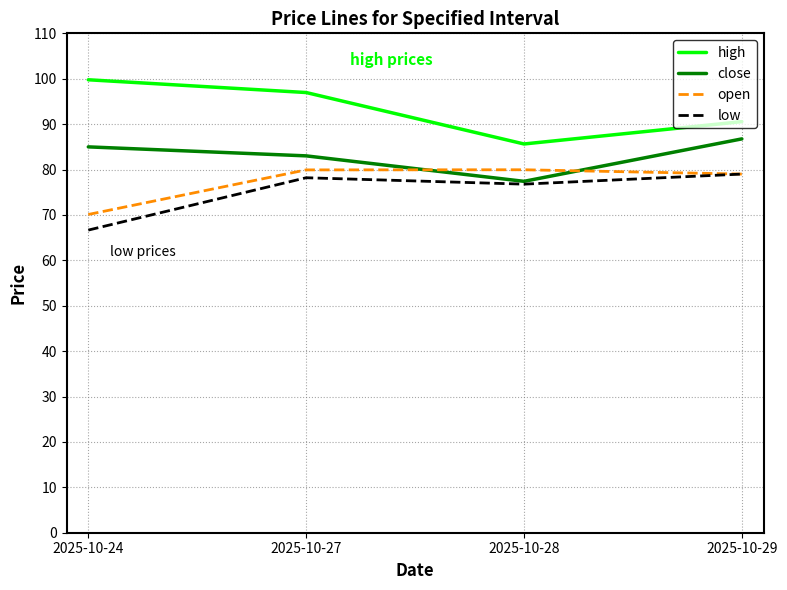

What is the minimum value shown in the chart?

66.7